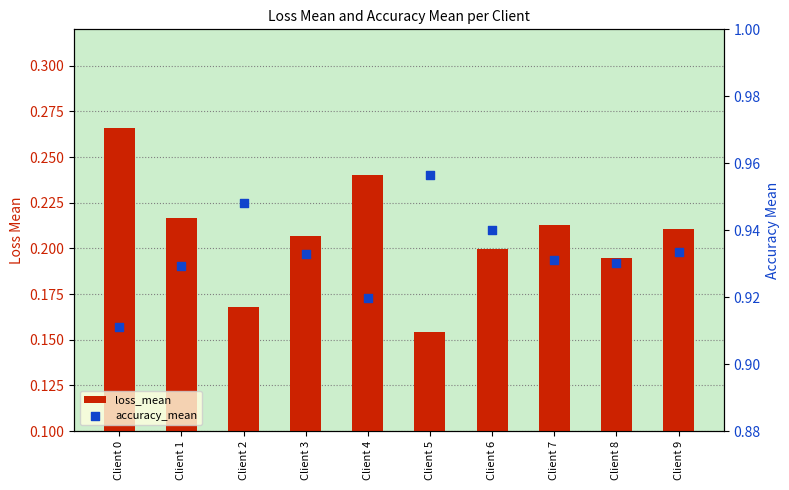

Which series has the largest total across all categories?

accuracy_mean